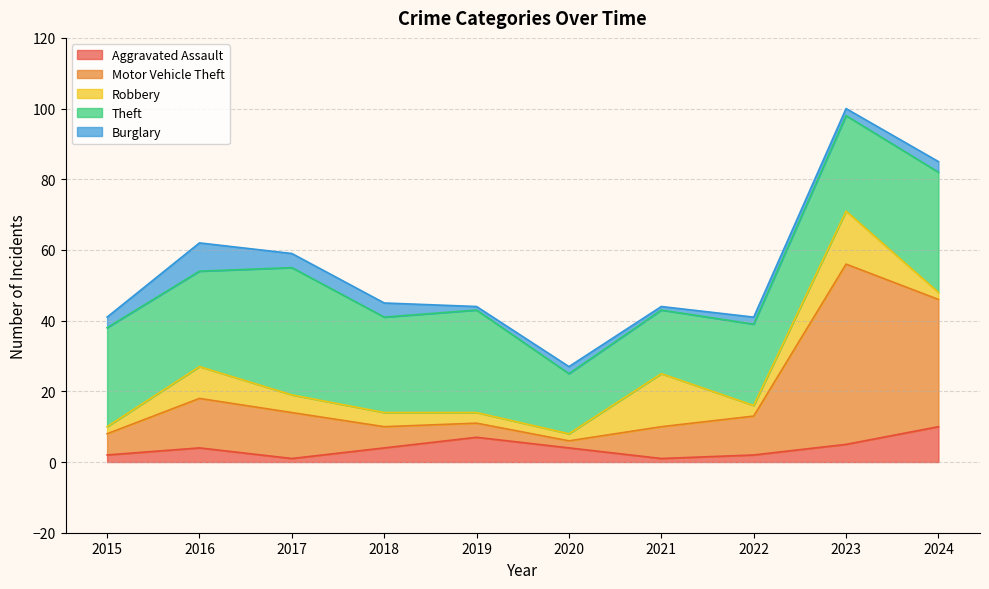

How many values in the Robbery series exceed 4?

4